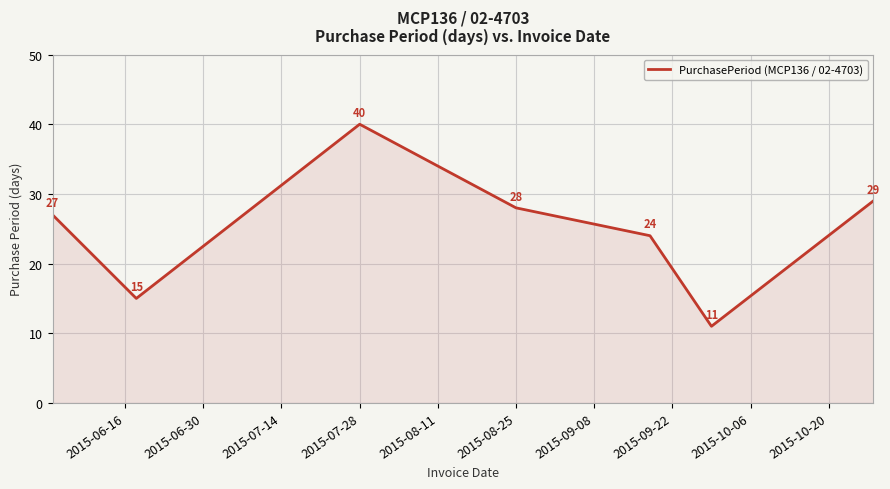

What is the difference between the maximum and second lowest values?

25